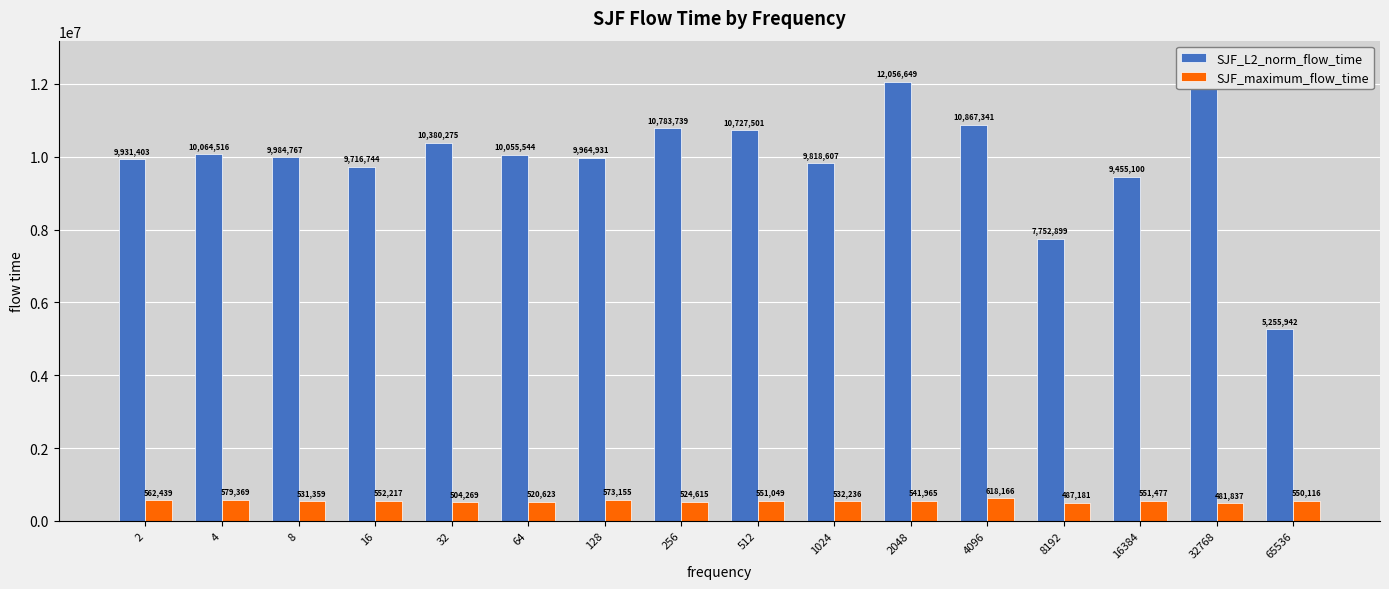

Are the bars grouped side by side (vs. stacked)?

Yes